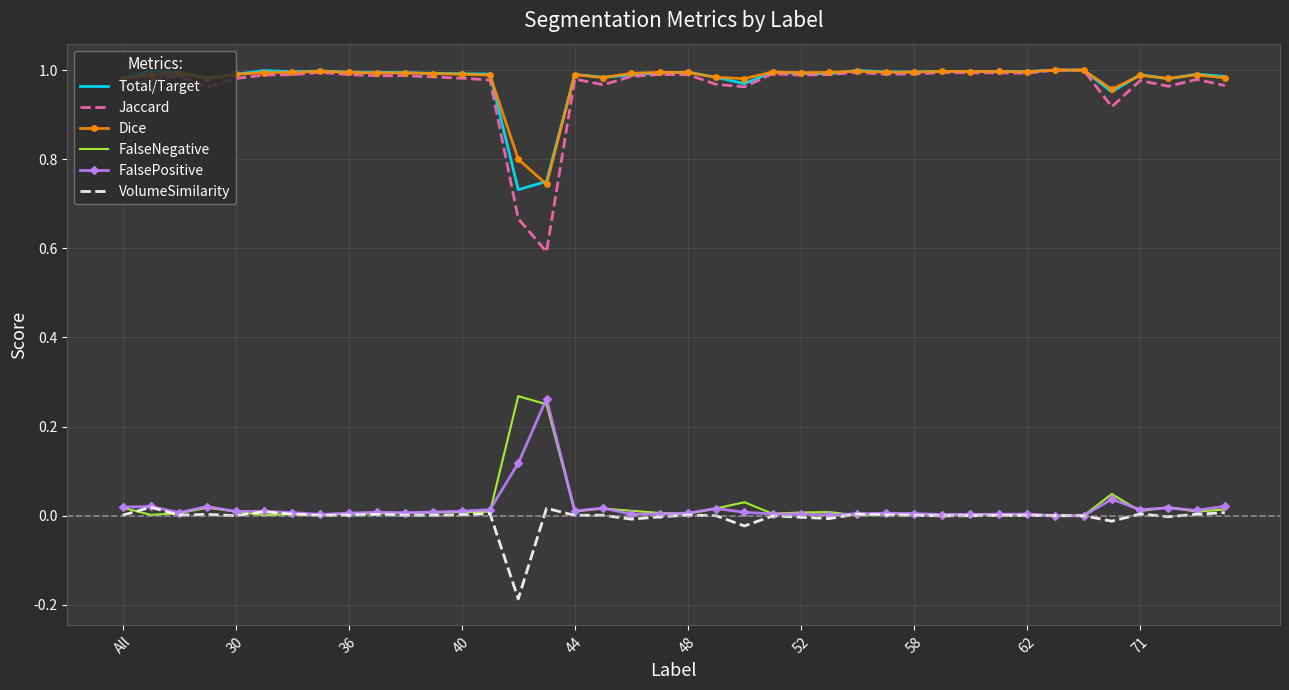

Which series has the widest spread of values?

Jaccard